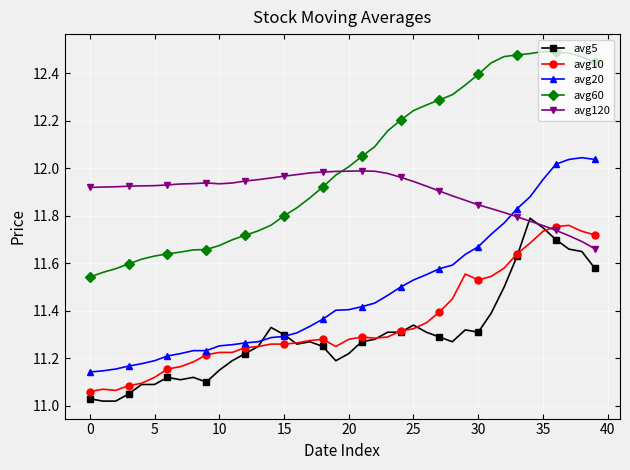

True or false: avg5 has more than 0 interior local peaks.

True